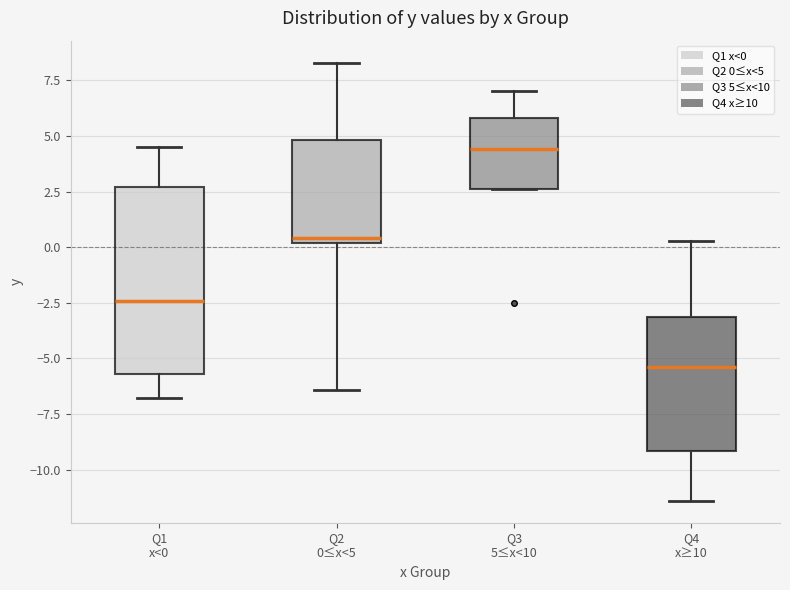

Reading left to right, transcribe this box plot: for each box, give where its median line is, the range the box spans, and where its two whiskers end, as read against the y-axis. The values are not printed on the chart, so give them approximately, as read against the axis.

Q1 x<0: median -2.5, box -5.5 to 2.5, whiskers -7.0 to 4.5
Q2 0≤x<5: median 0.5, box 0.0 to 5.0, whiskers -6.5 to 8.5
Q3 5≤x<10: median 4.5, box 2.5 to 6.0, whiskers 2.5 to 7.0
Q4 x≥10: median -5.5, box -9.0 to -3.0, whiskers -11.5 to 0.5